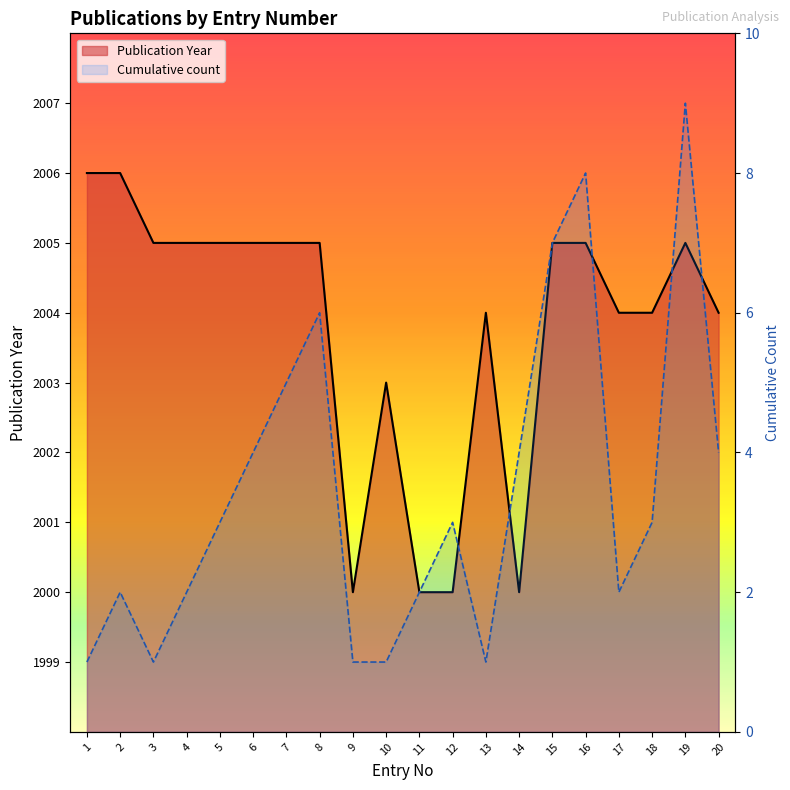

Where is the first local maximum for Cumulative count?

2